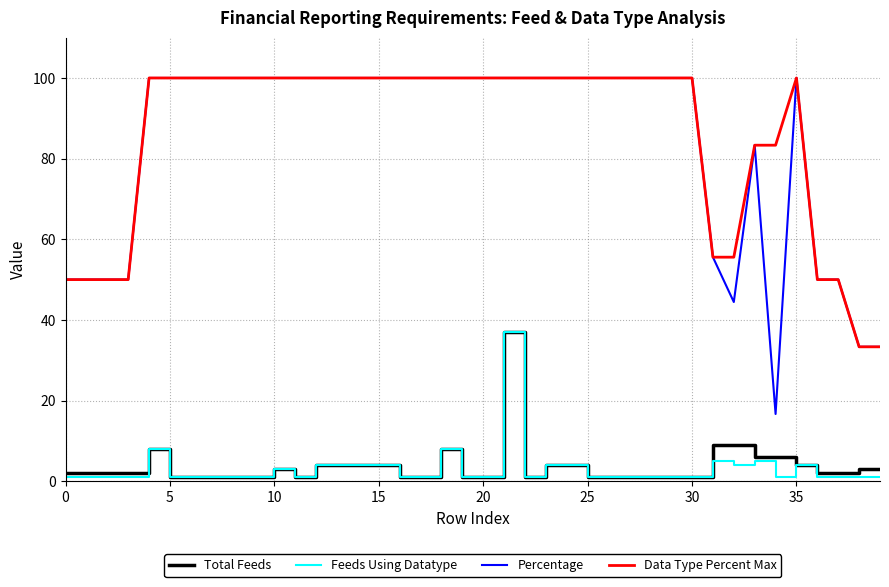

True or false: Data Type Percent Max and Feeds Using Datatype intersect in this chart.

False